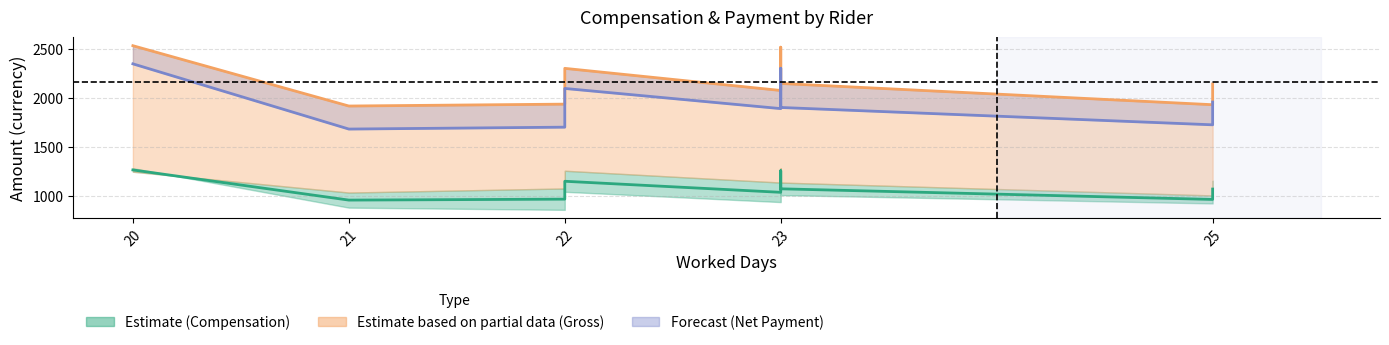

What is the greatest value displayed?

2534.2